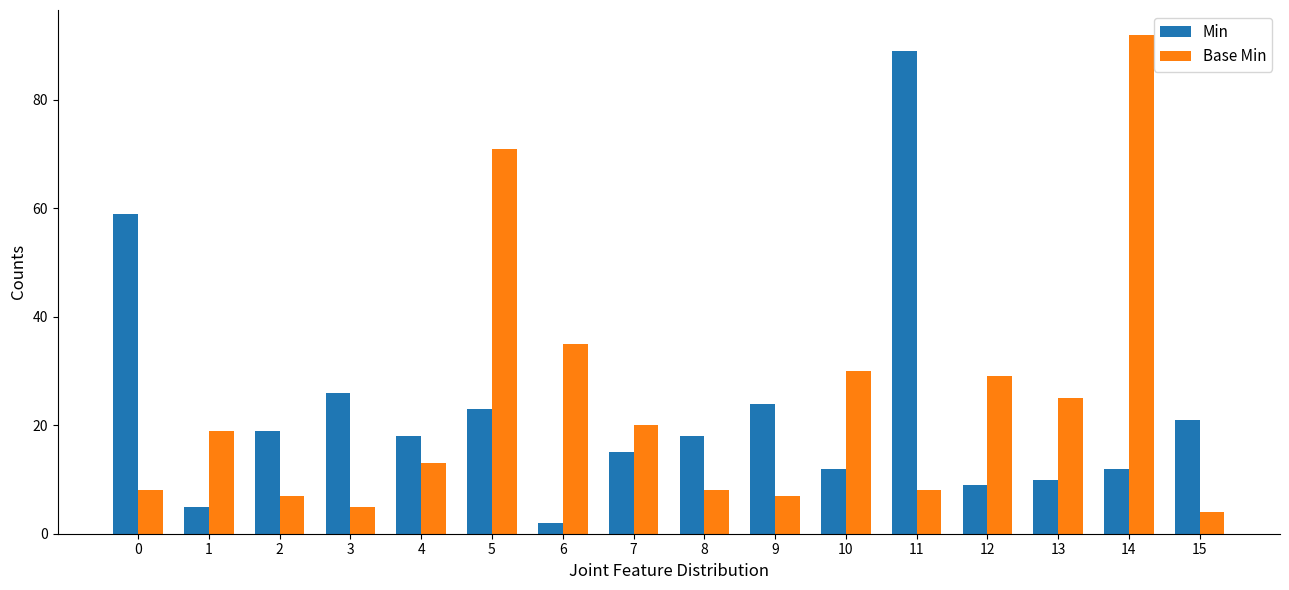

At 7, list the series in order from largest to smallest.

Base Min, Min